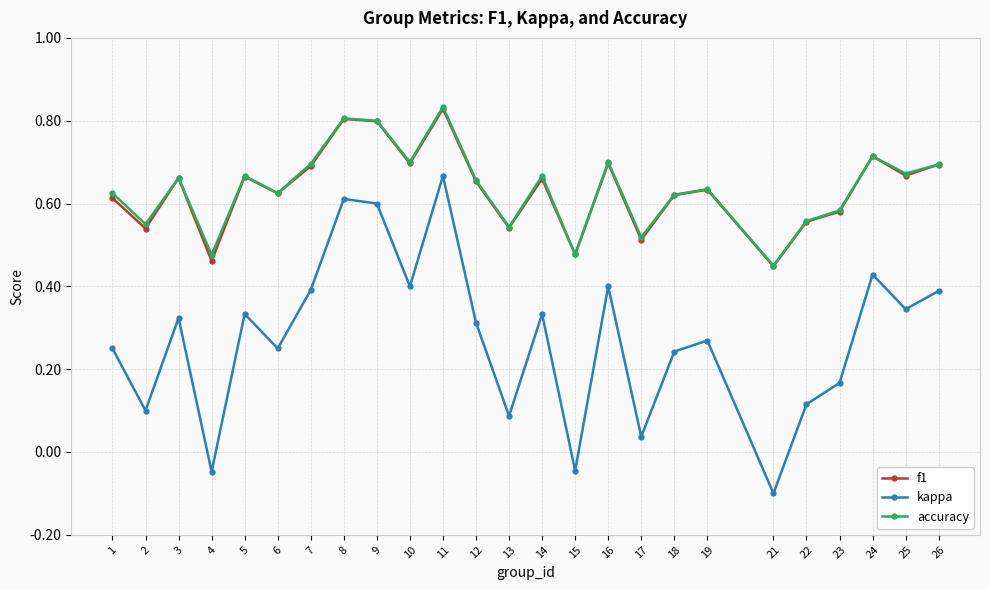

Which category has the highest value across all series?

11